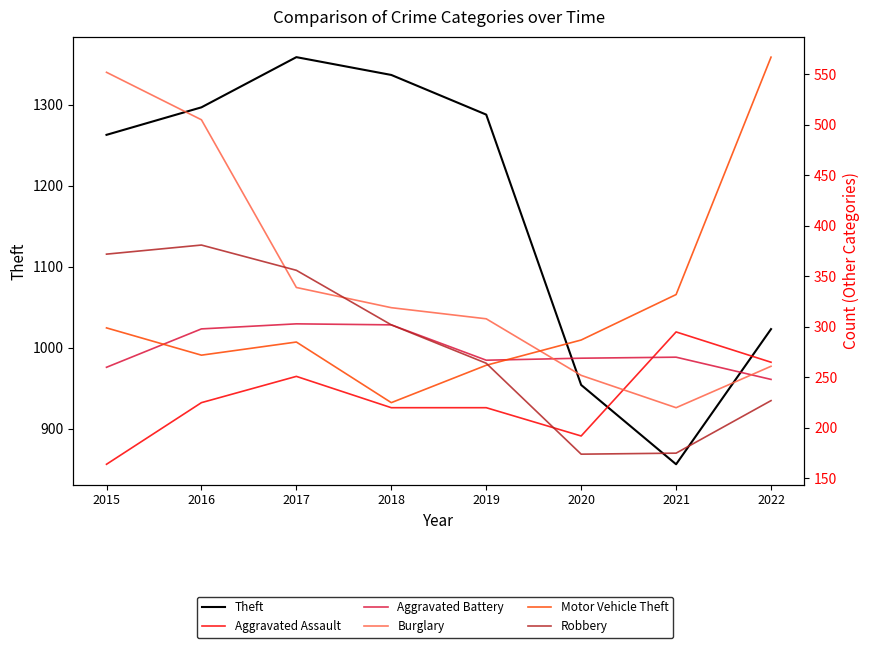

Is the value of Aggravated Assault at 2020 greater than the value of Motor Vehicle Theft at 2021?

No